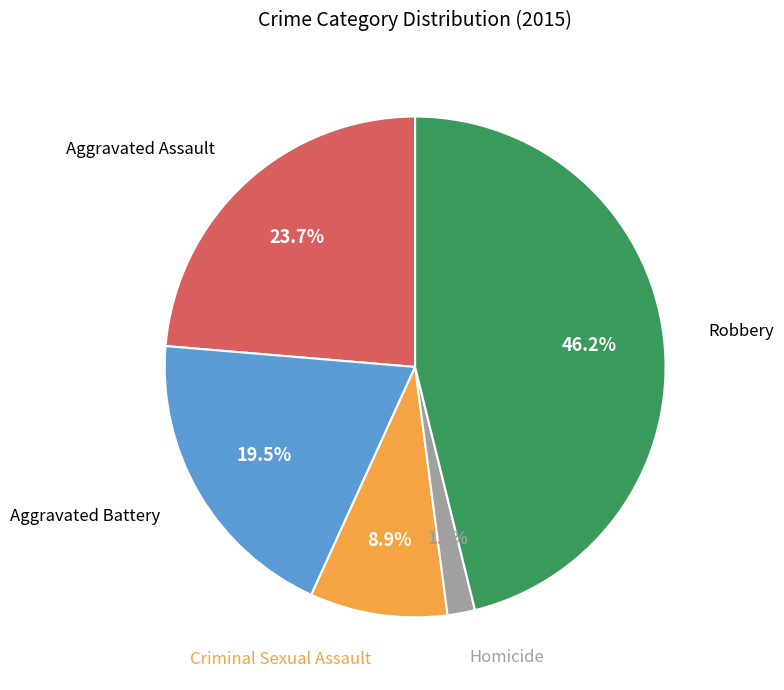

Is there any slice that represents more than half of the pie?

No